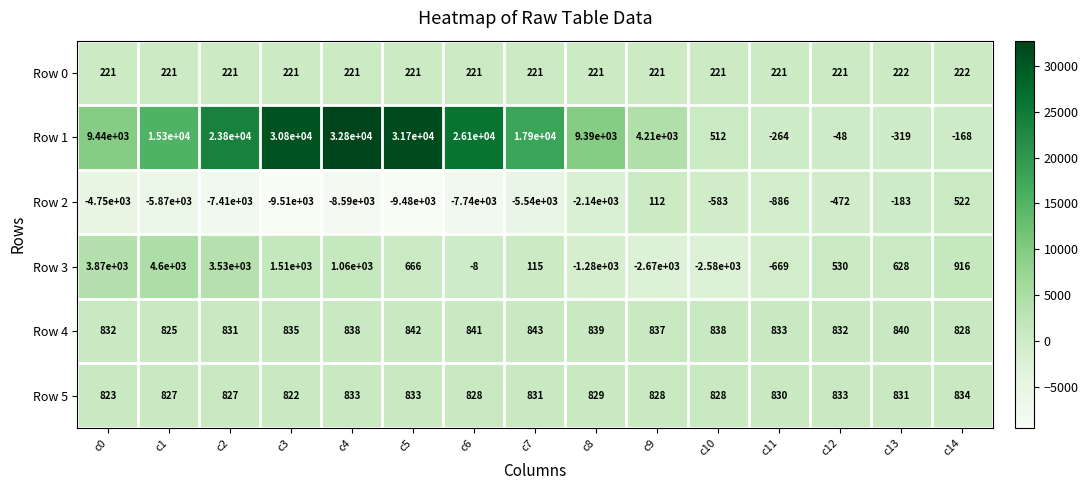

What value does the Row 4 series have at c13, to the nearest 5?

840